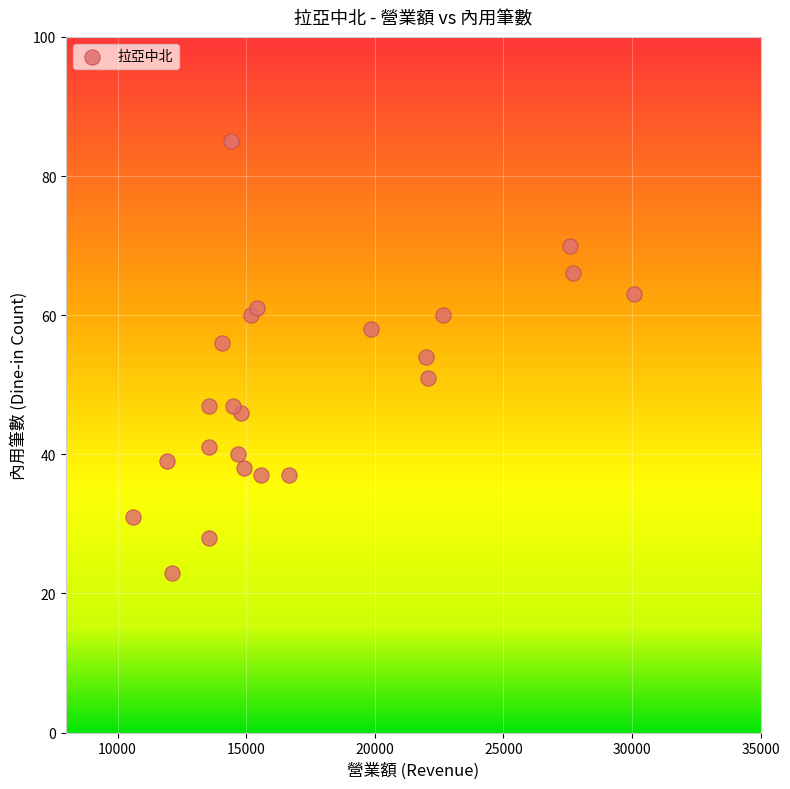

What is the range of X values (max minus min)?

19499